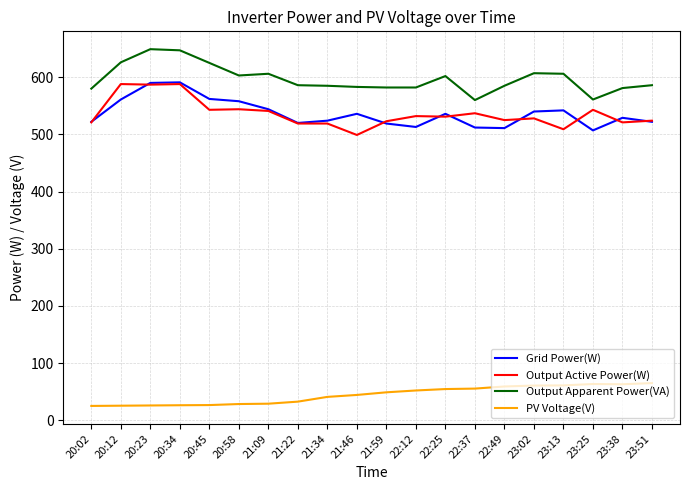

True or false: Output Active Power(W) and PV Voltage(V) cross at least once.

False